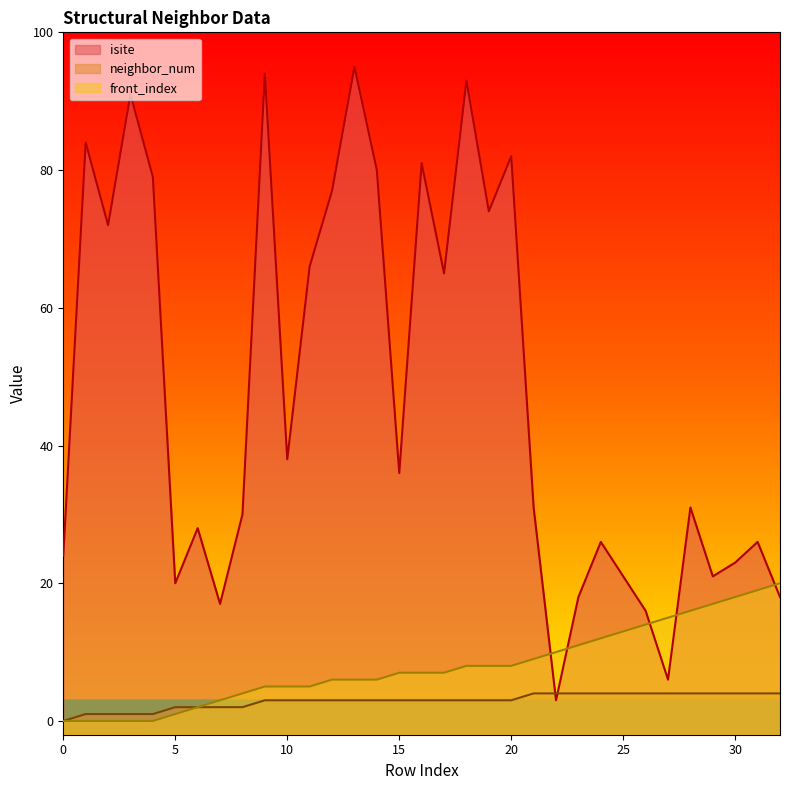

How many categories are shown in the chart?

33